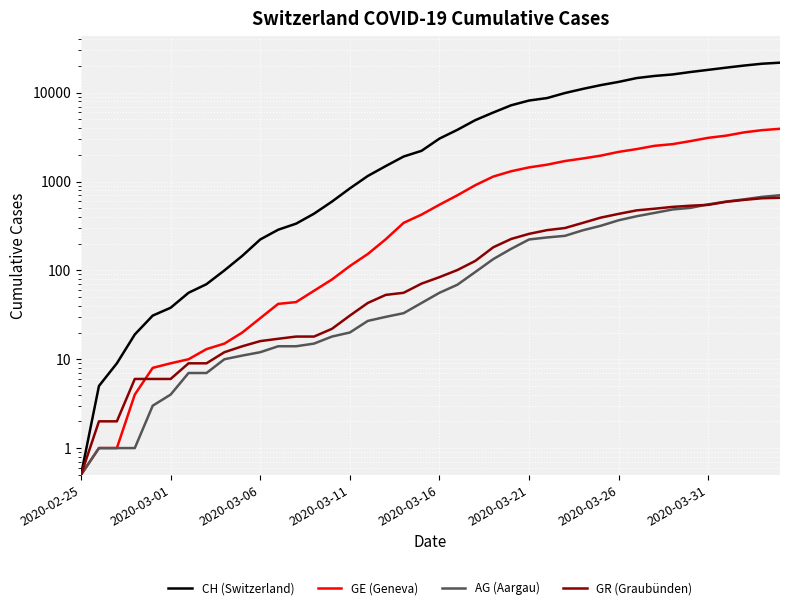

How many distinct data groups are displayed?

4